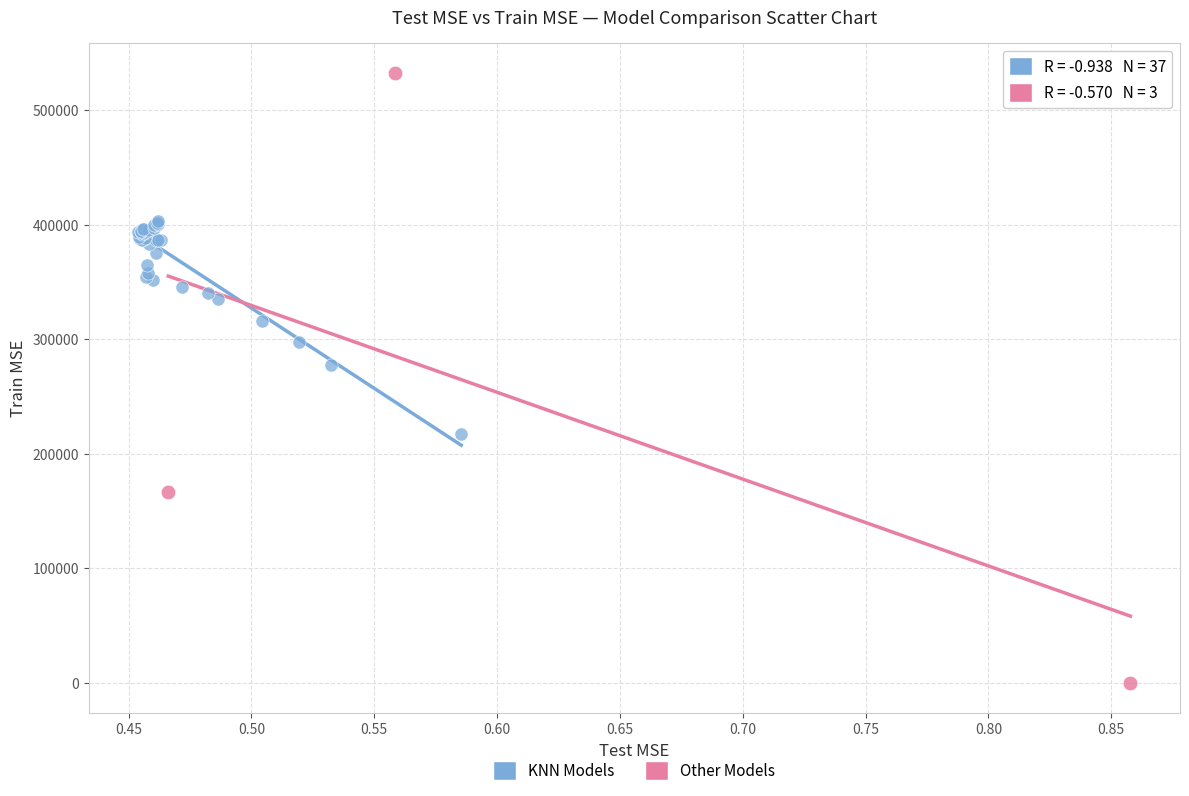

Which series has the widest spread of Y values?

Other Models